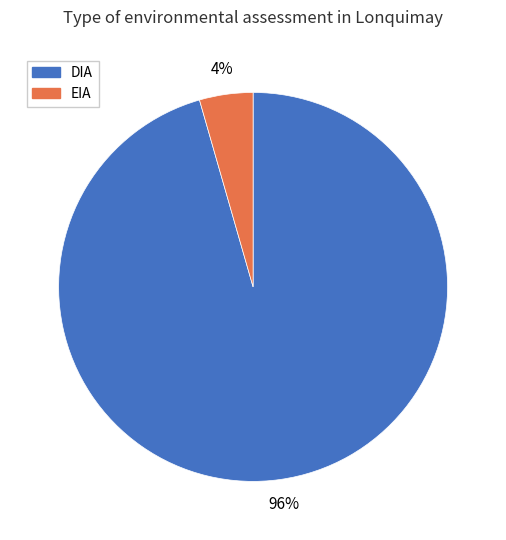

Combined, do EIA and DIA account for over 50%?

Yes